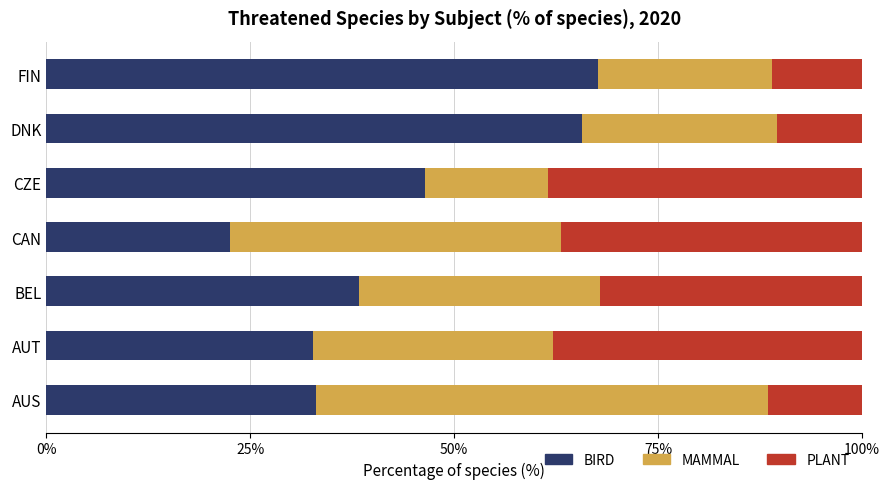

What is the total value across all series at DNK?

100.0